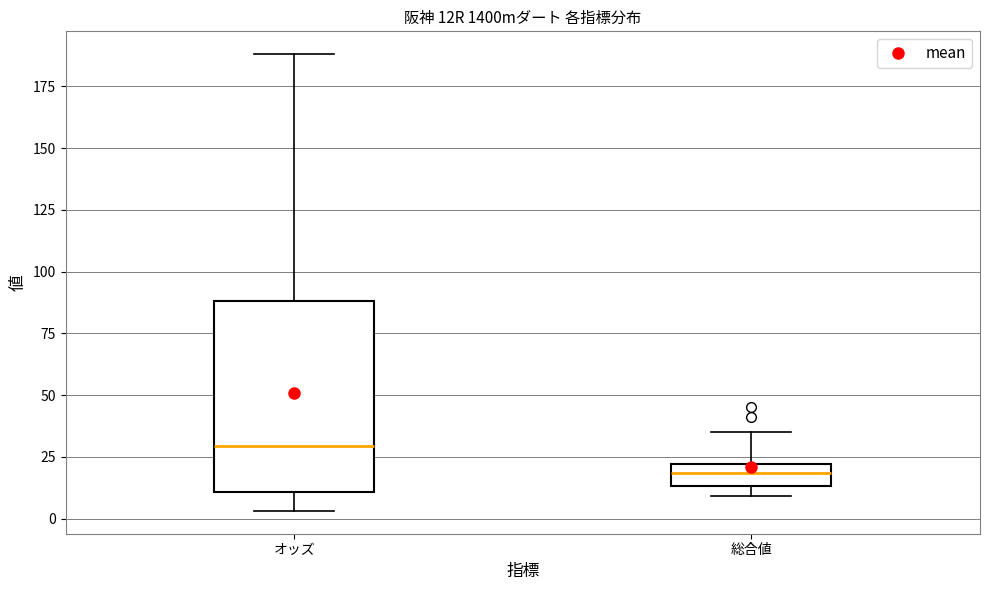

Reading left to right, read every box against the y-axis: the position of its median line, the range the box covers, and the ends of its whiskers. The values are not printed on the chart, so give them approximately, as read against the axis.

オッズ: median 30, box 10 to 90, whiskers 5 to 190
総合値: median 20 (inside the box), box 15 to 20, whiskers 10 to 35